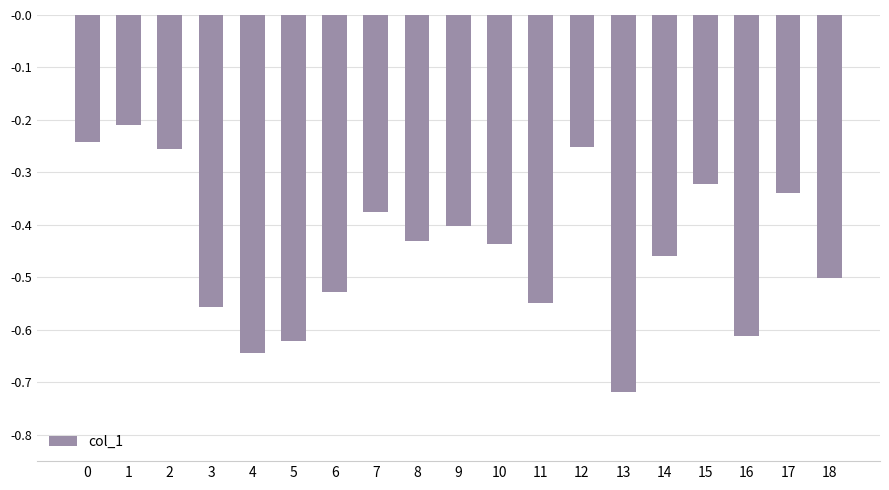

How many bars are there in total?

19